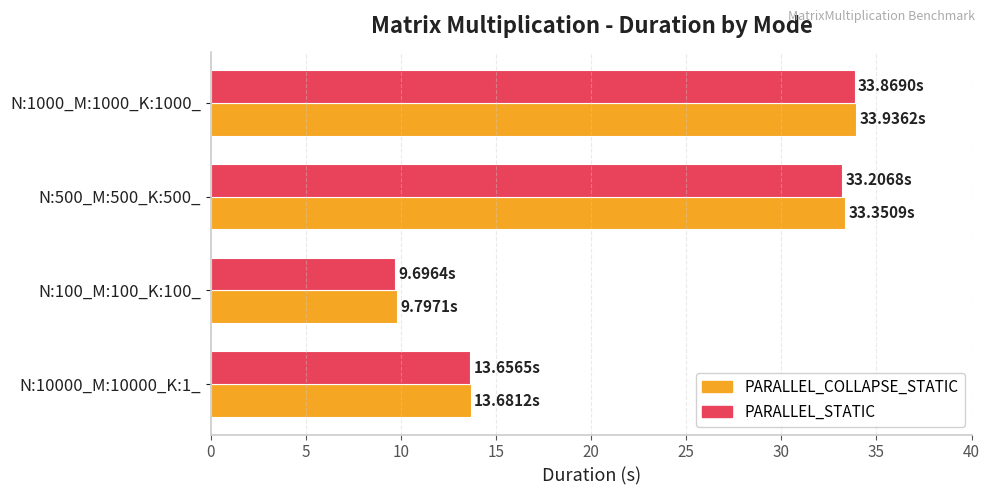

Which series changed the most between N:10000_M:10000_K:1_ and N:500_M:500_K:500_?

PARALLEL_COLLAPSE_STATIC